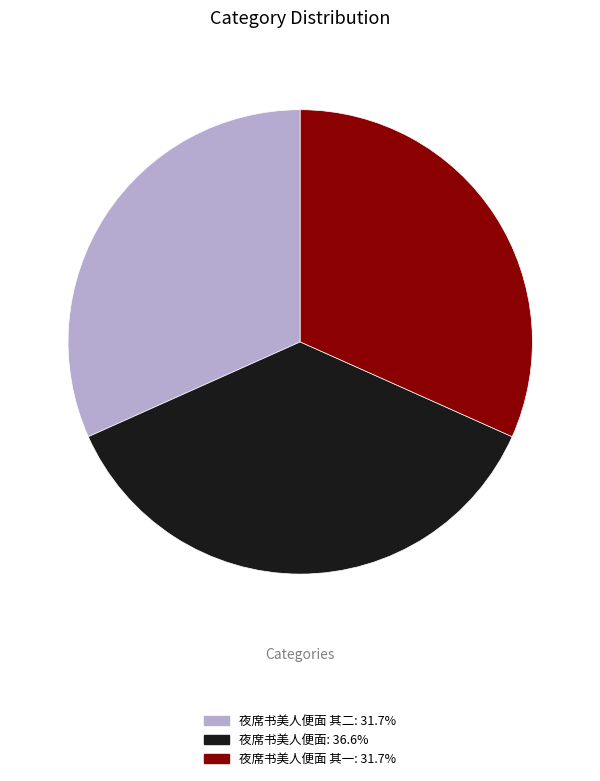

Is there a majority slice in this chart?

No